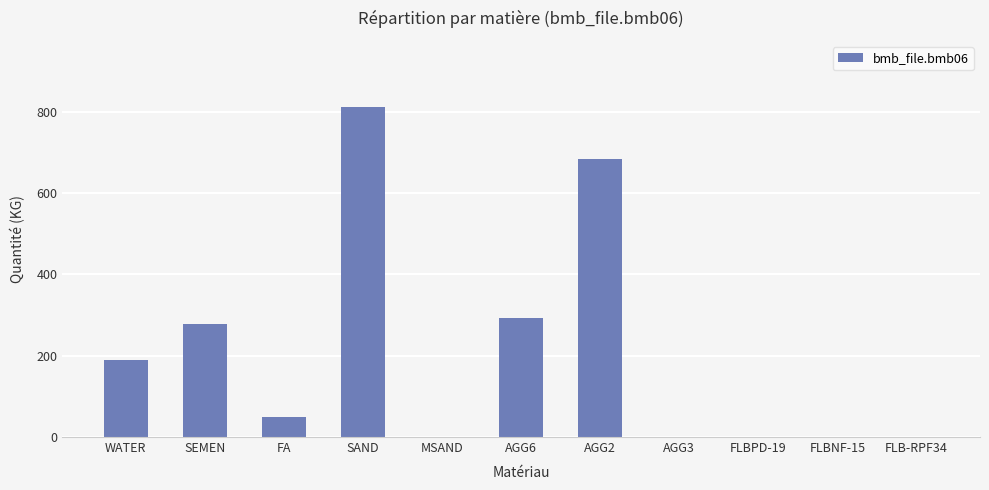

True or false: the data shows 0.0 at FLBNF-15.

True